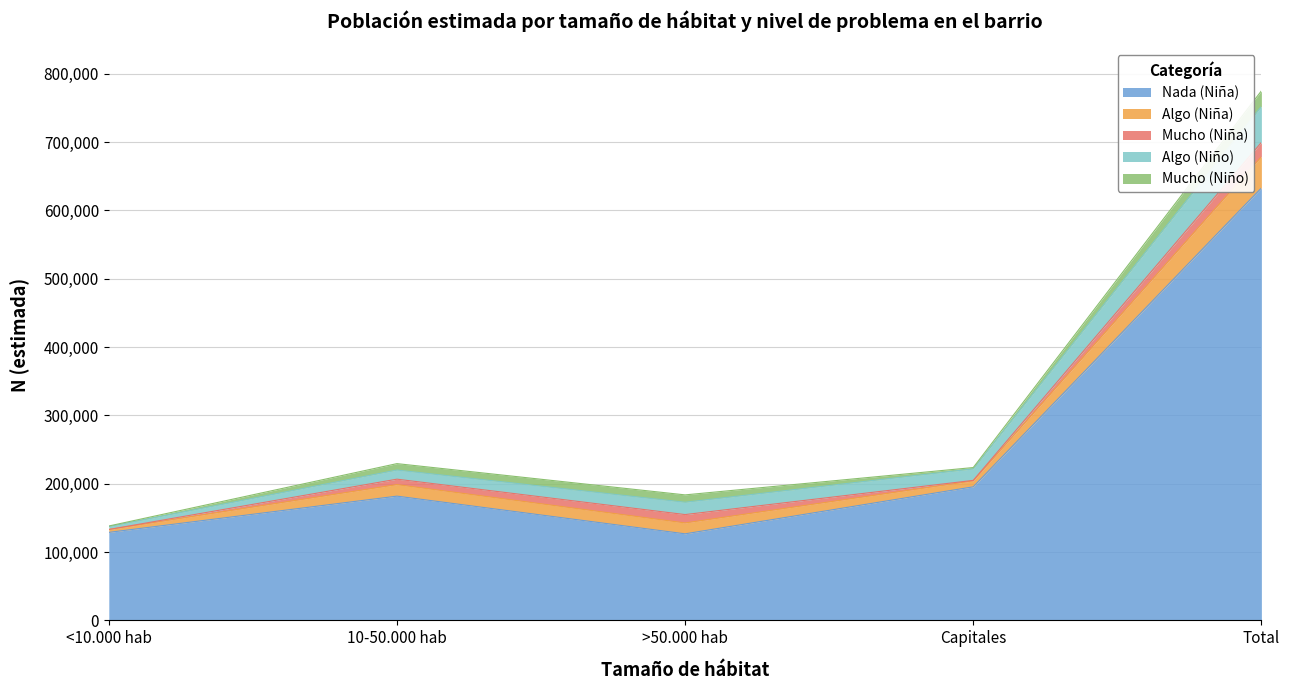

How many interior local peaks does the Mucho (Niño) series have?

1